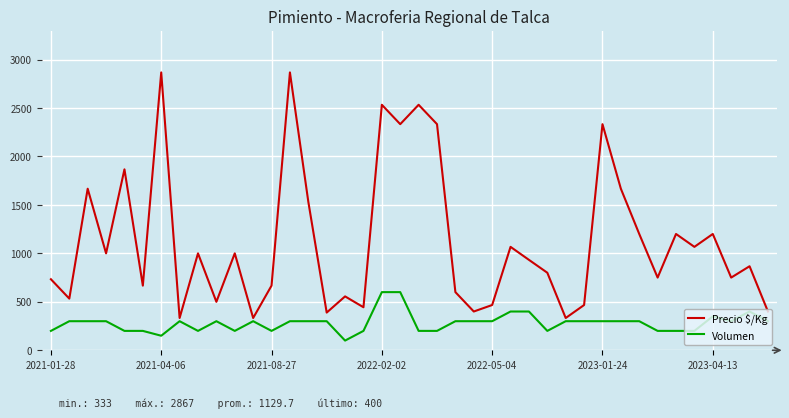

Which series has the largest total across all categories?

Precio $/Kg